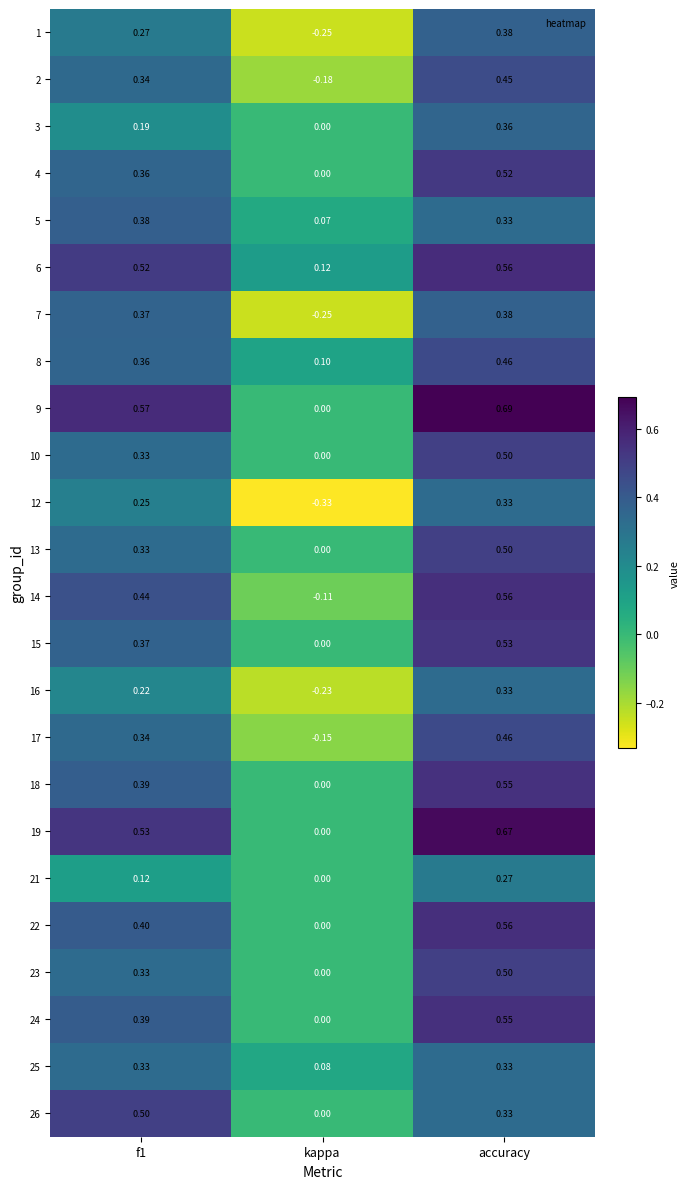

At which category is the sum across all series the highest?

accuracy